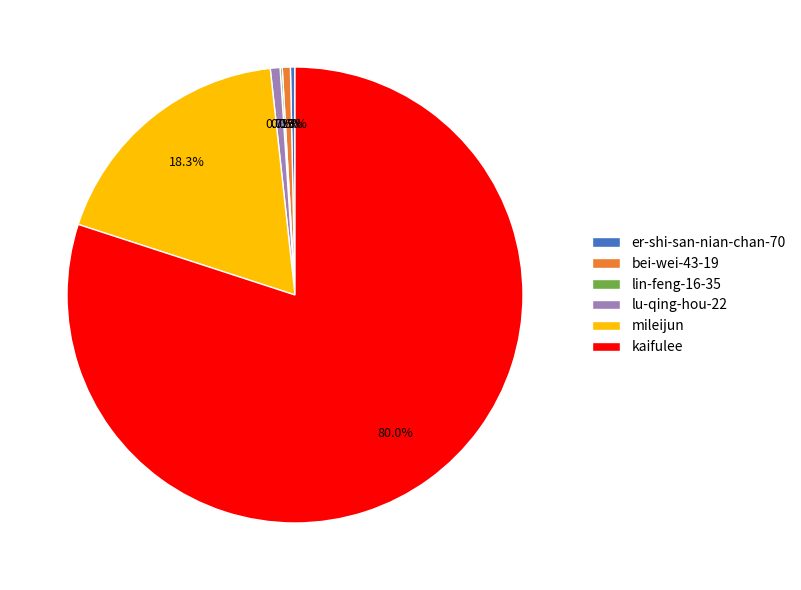

To the nearest percent, what percentage of the pie is kaifulee?

80%